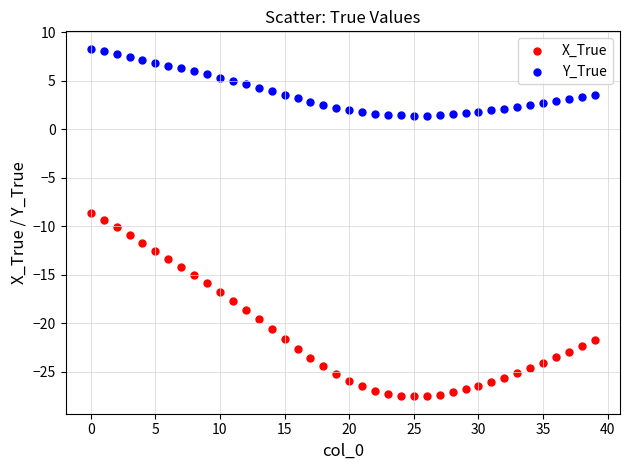

Which series contains the lowest Y value?

X_True